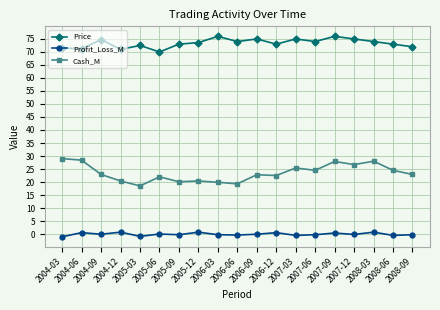

What is the label of the 16th point from the right?

2004-12